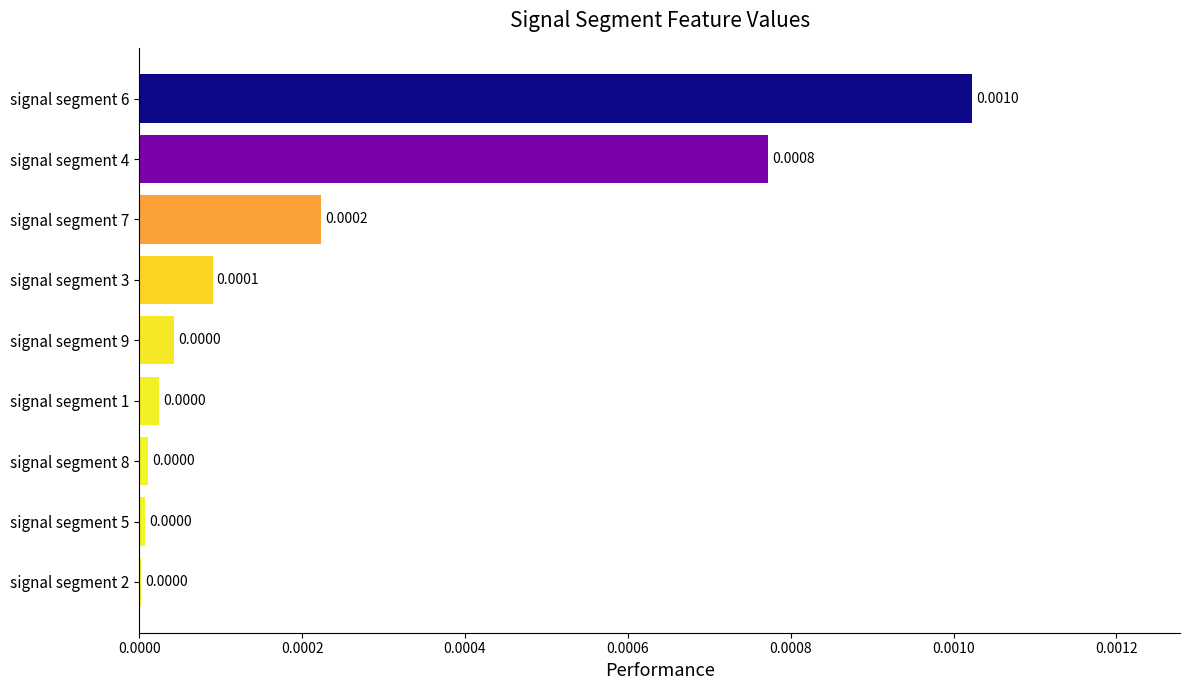

Between signal segment 9 and signal segment 4, which is larger?

signal segment 4